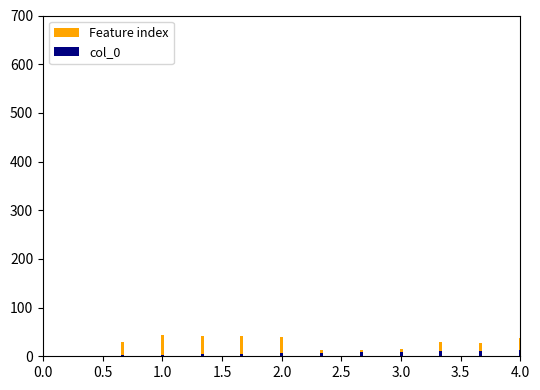

What is the sum of all Feature index values?

344